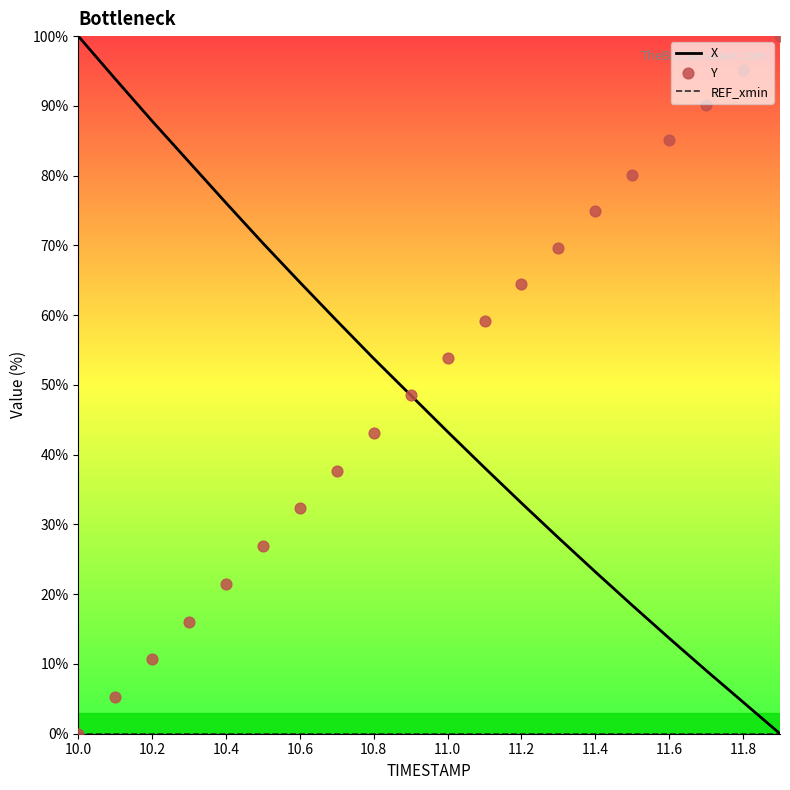

At which category is the sum across all series the highest?

10.0